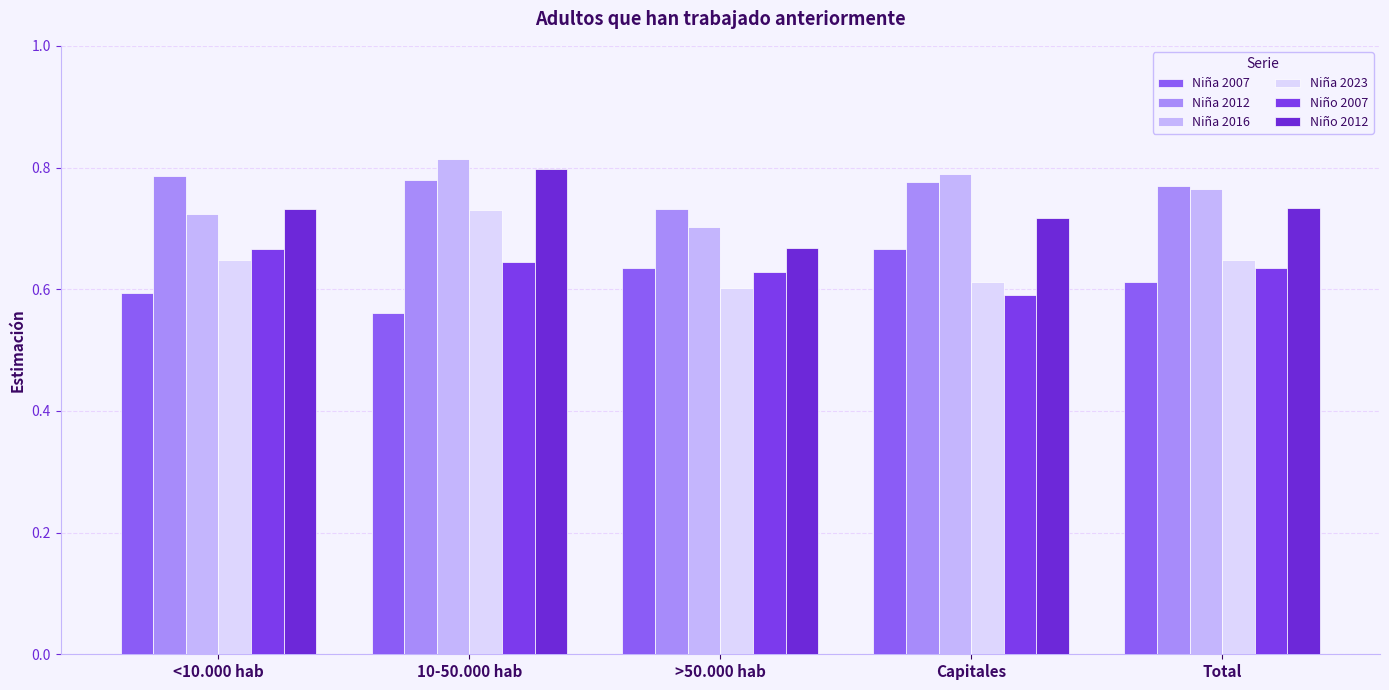

What is the greatest value displayed?

0.8